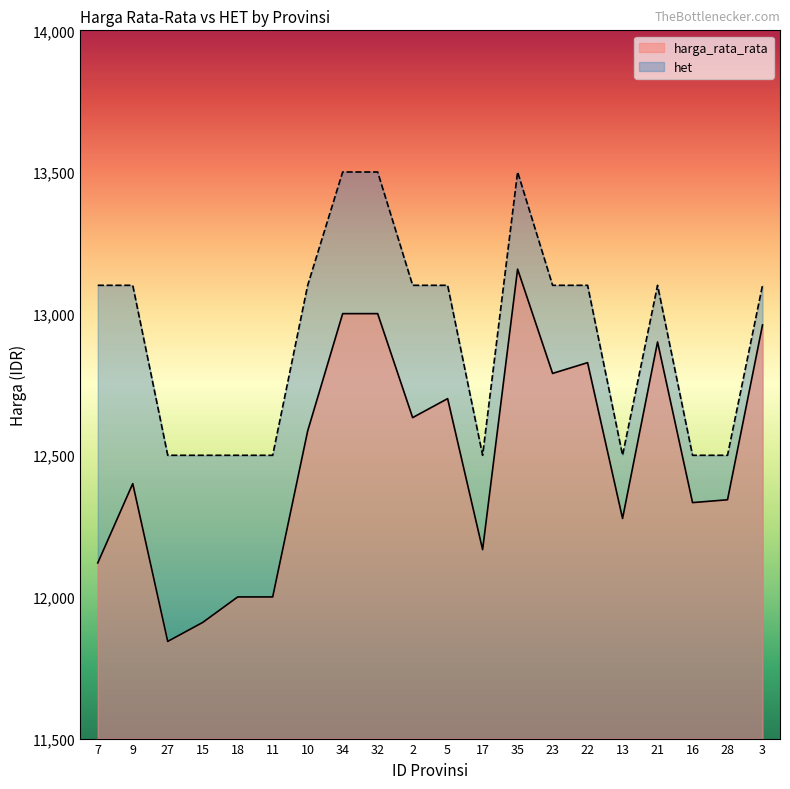

What is the difference between the harga_rata_rata values at 7 and 22?

707